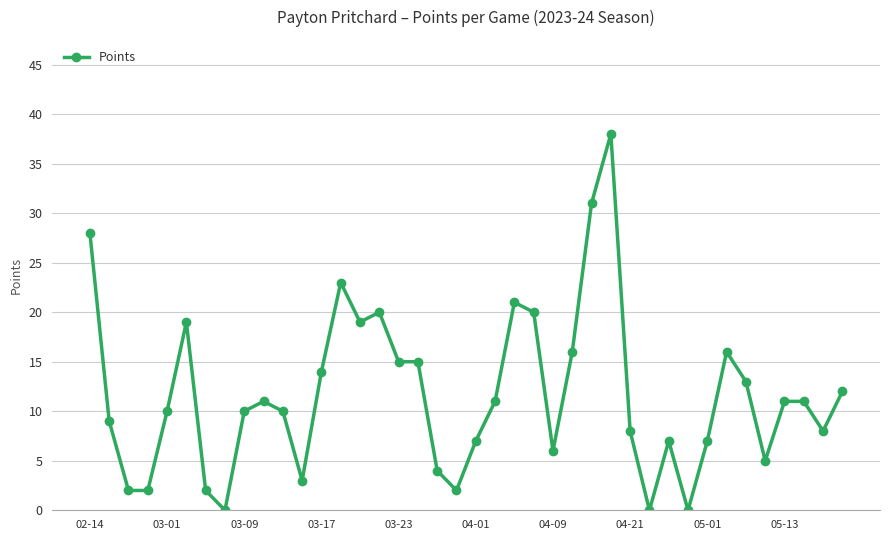

How many lines are shown in the chart?

1